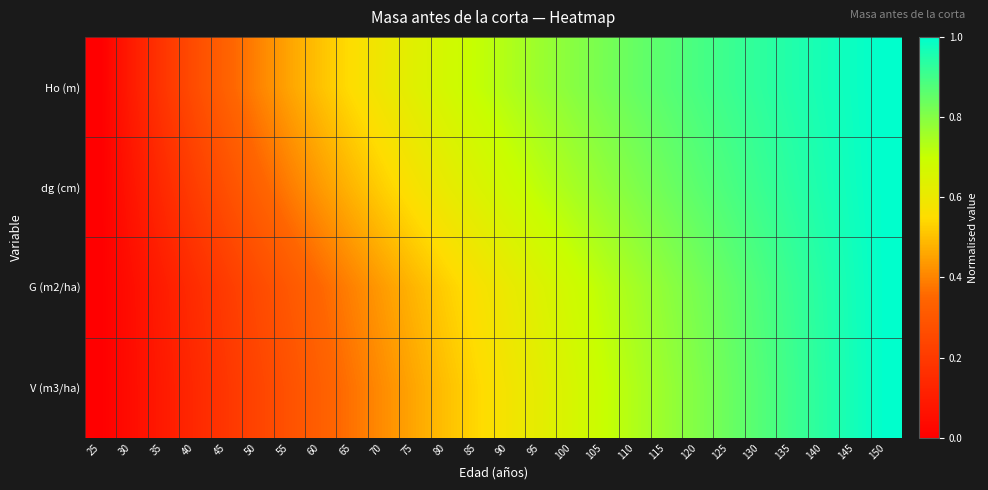

At which category is the sum across all series the highest?

150